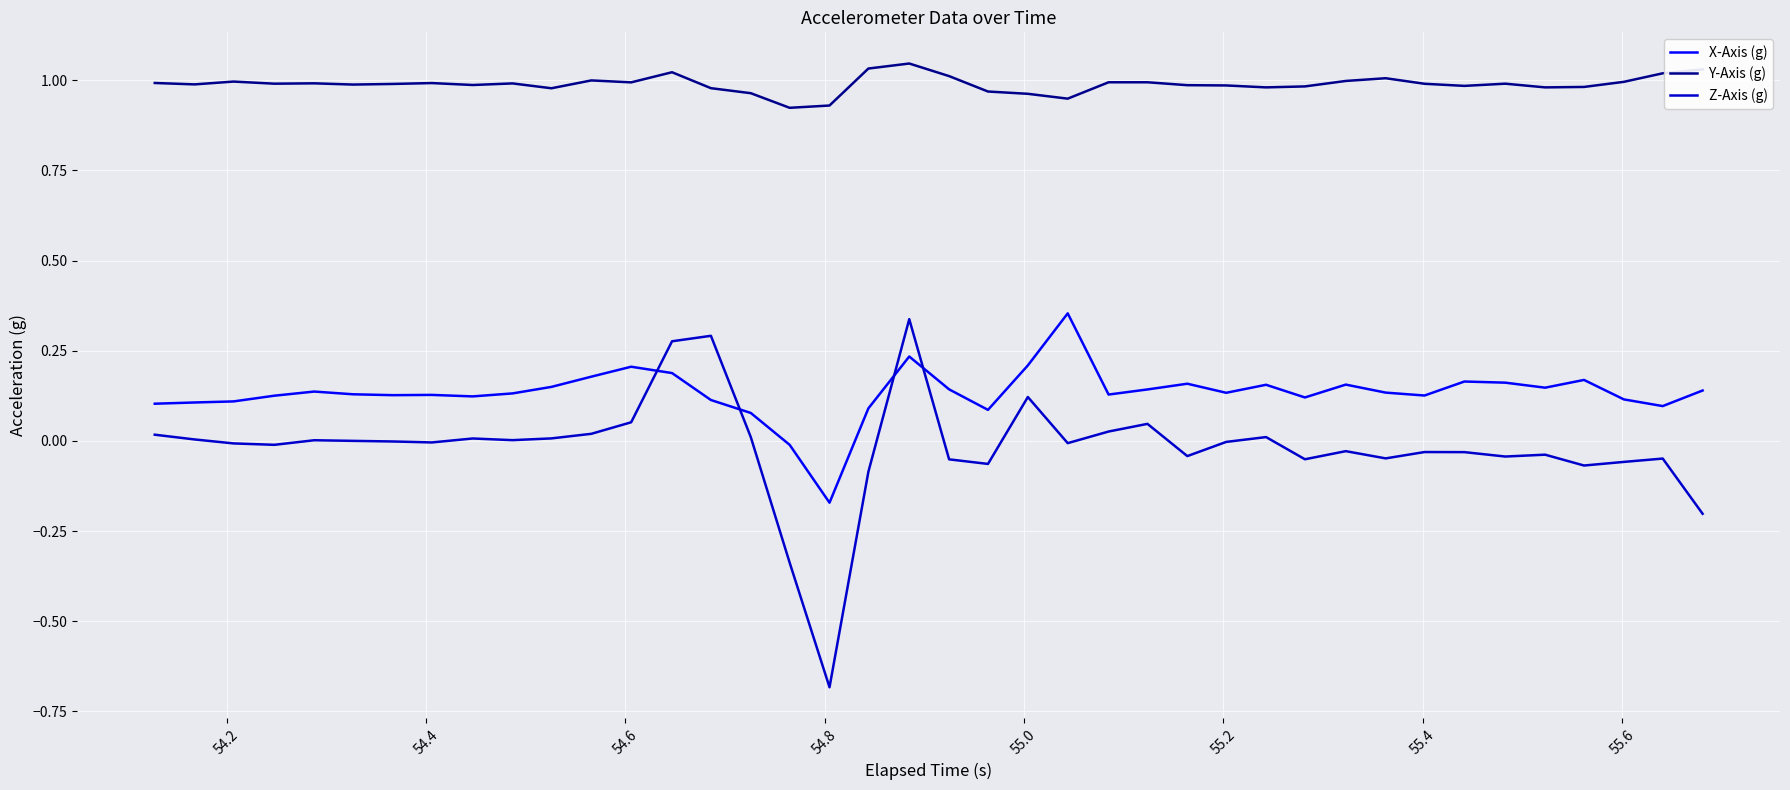

True or false: Y-Axis (g) and X-Axis (g) intersect in this chart.

False